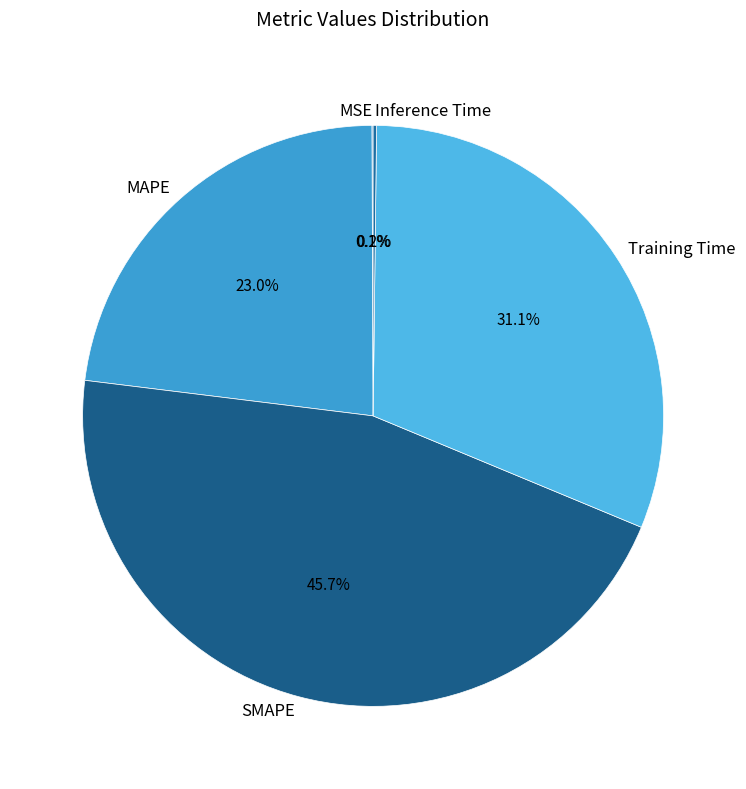

Is there any slice that represents more than half of the pie?

No